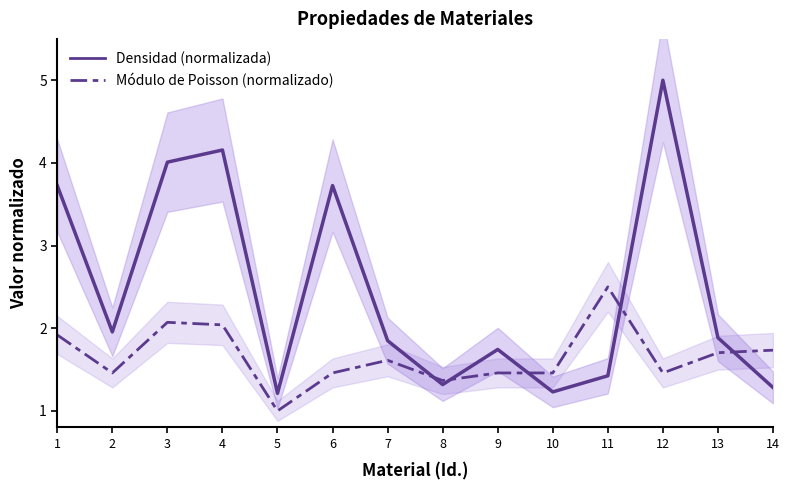

What is the sum of all Módulo de Poisson (normalizado) values?

23.2